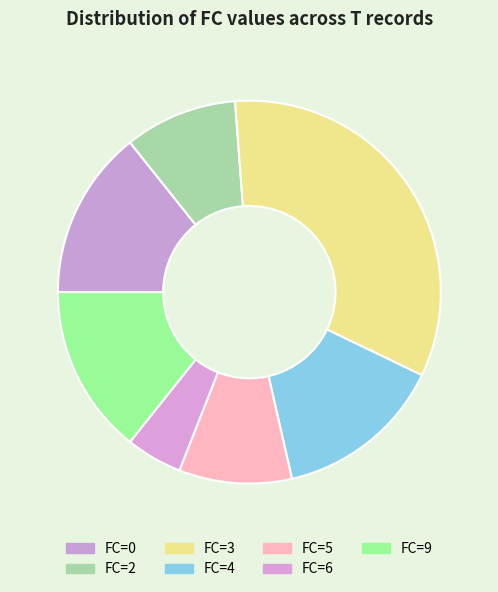

To the nearest percent, what is the difference between the largest and smallest slice percentages?

29%